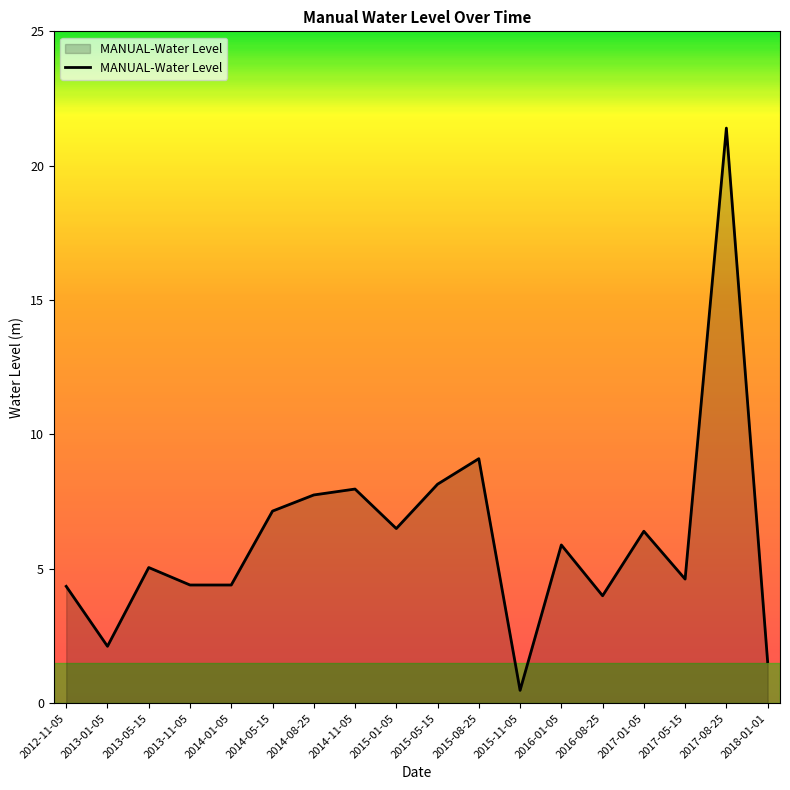

Count the number of categories in the chart.

18